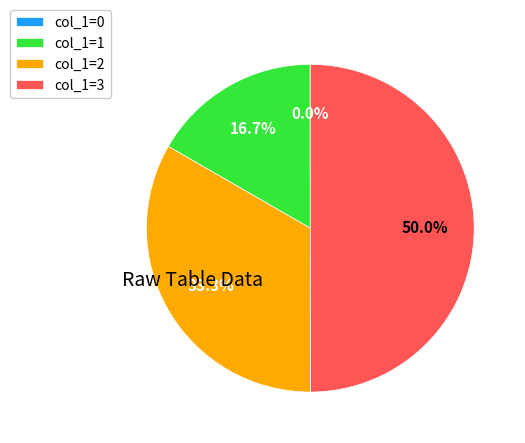

What is the ratio of the value at col_1=2 to the value at col_1=3?

0.7